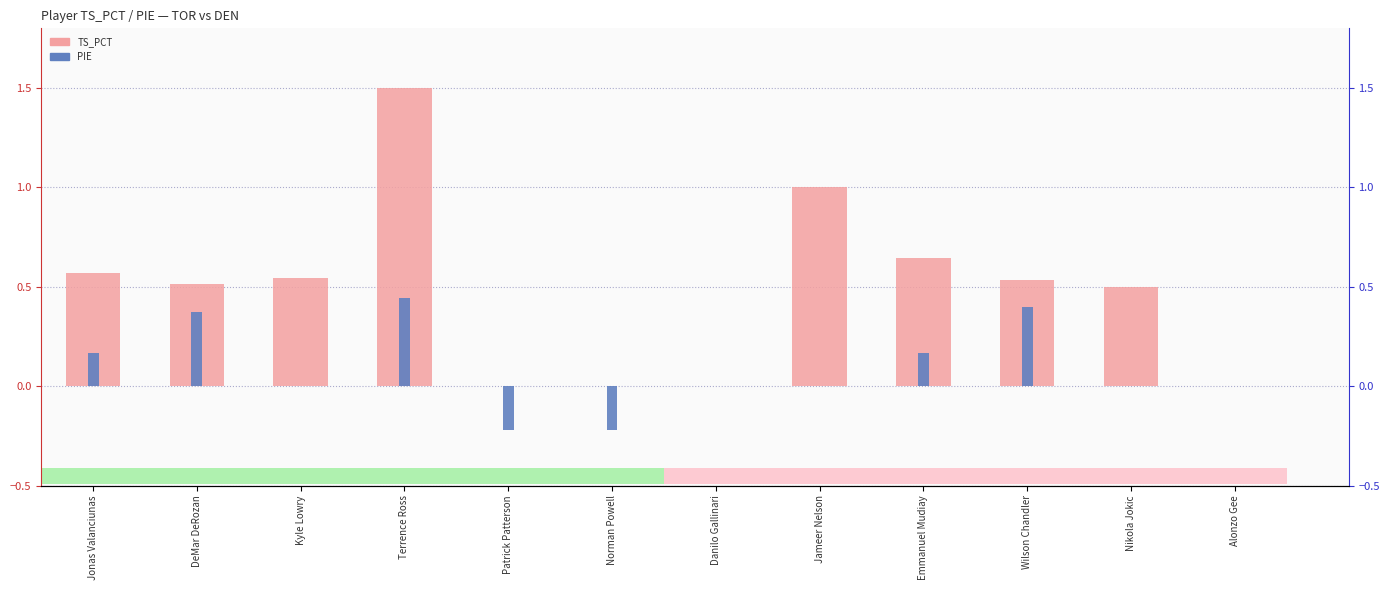

Between Kyle Lowry and Terrence Ross, which series saw the biggest shift?

TS_PCT